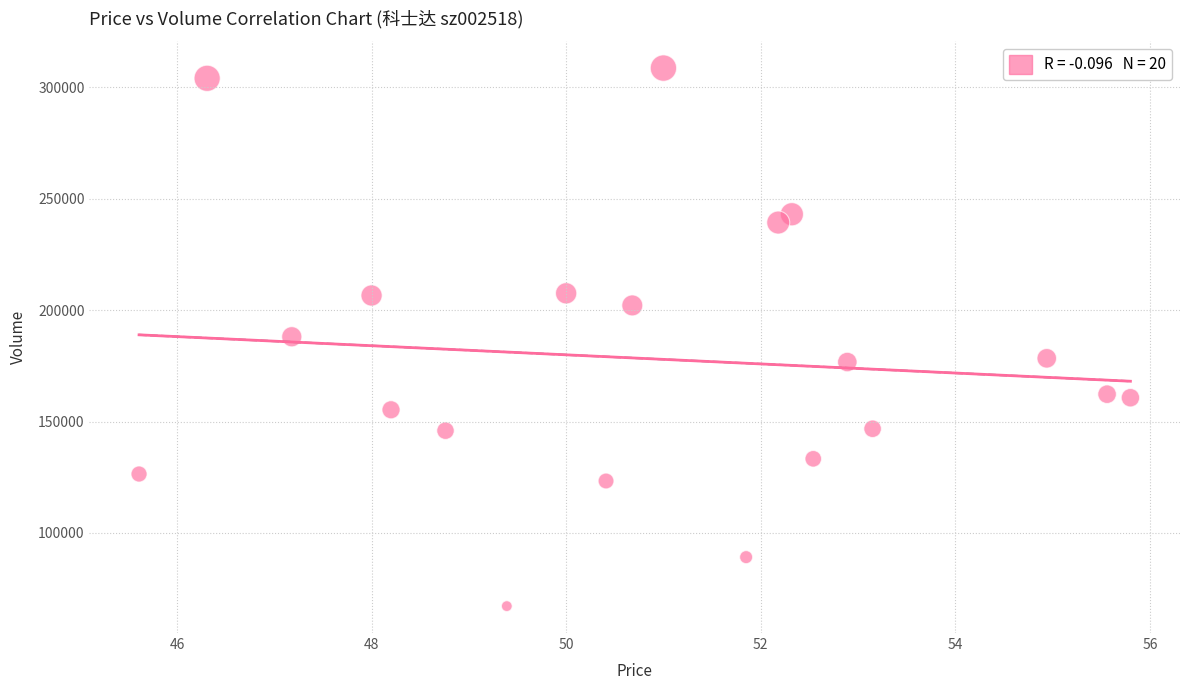

What is the range of Y values (max minus min)?

241357